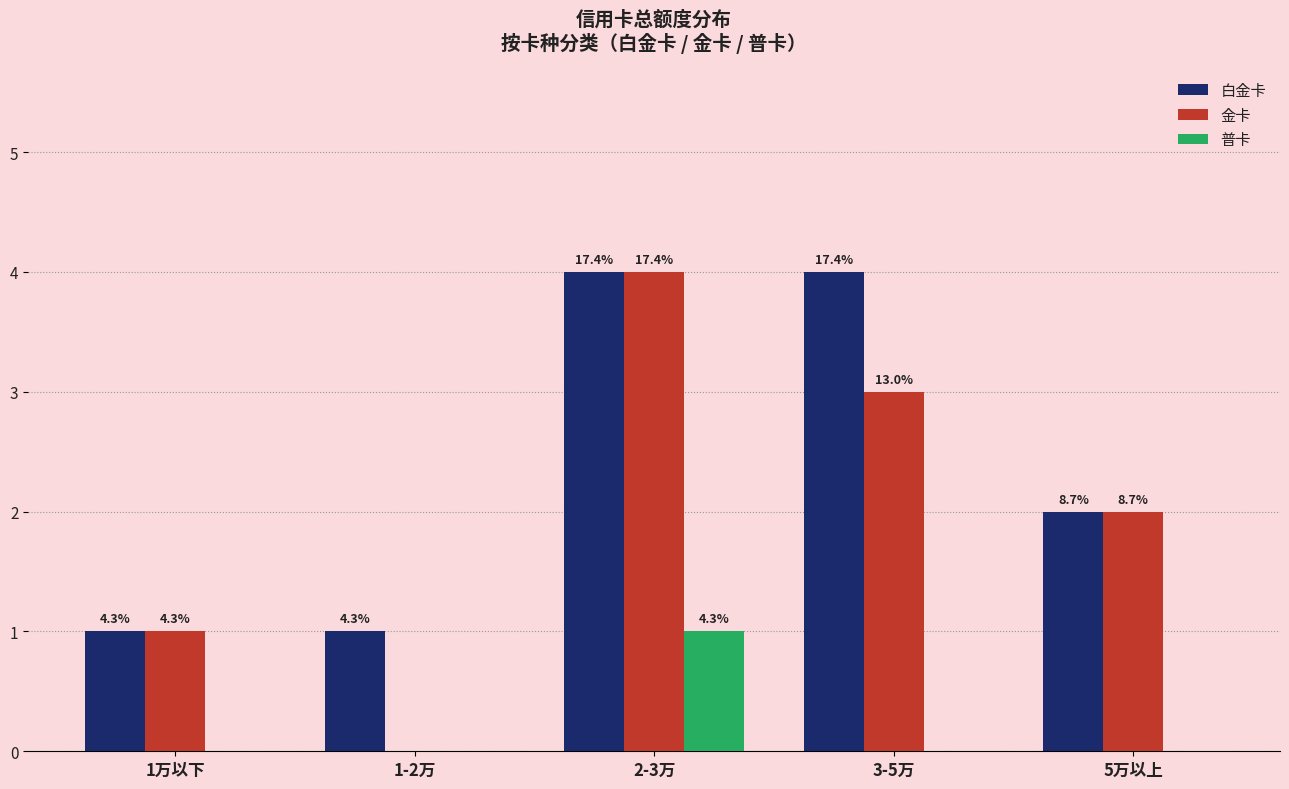

How many groups of bars are there?

5